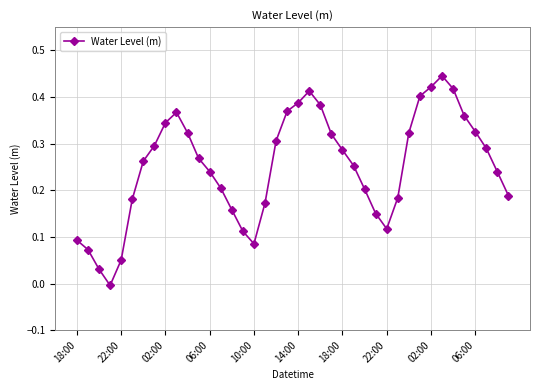

Count the number of categories in the chart.

40